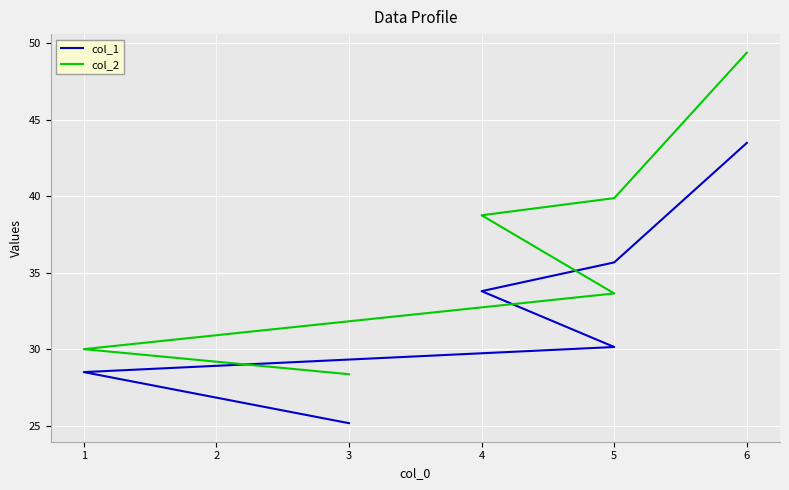

True or false: col_1 and col_2 intersect in this chart.

False